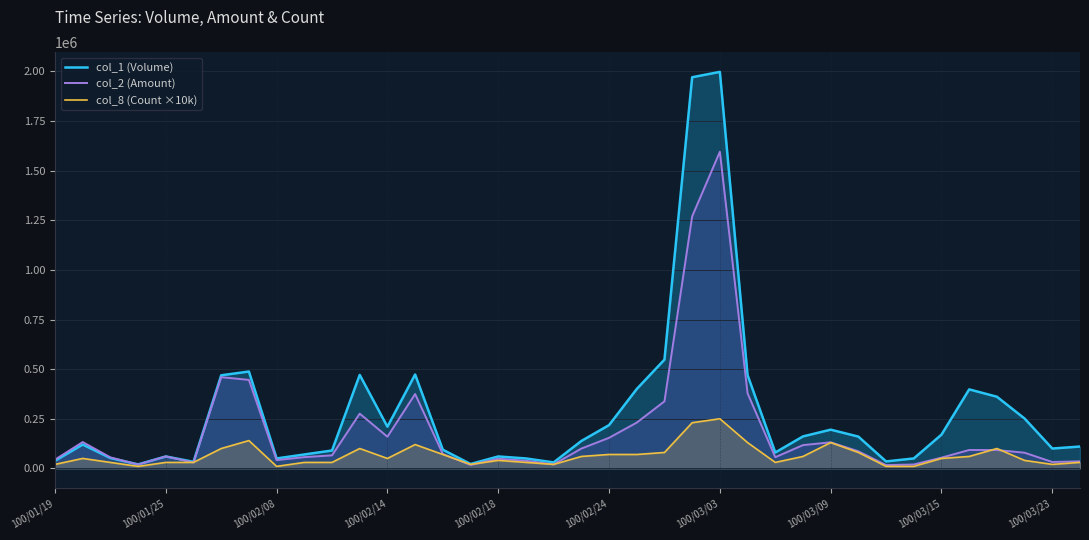

Count the number of data series in this chart.

3